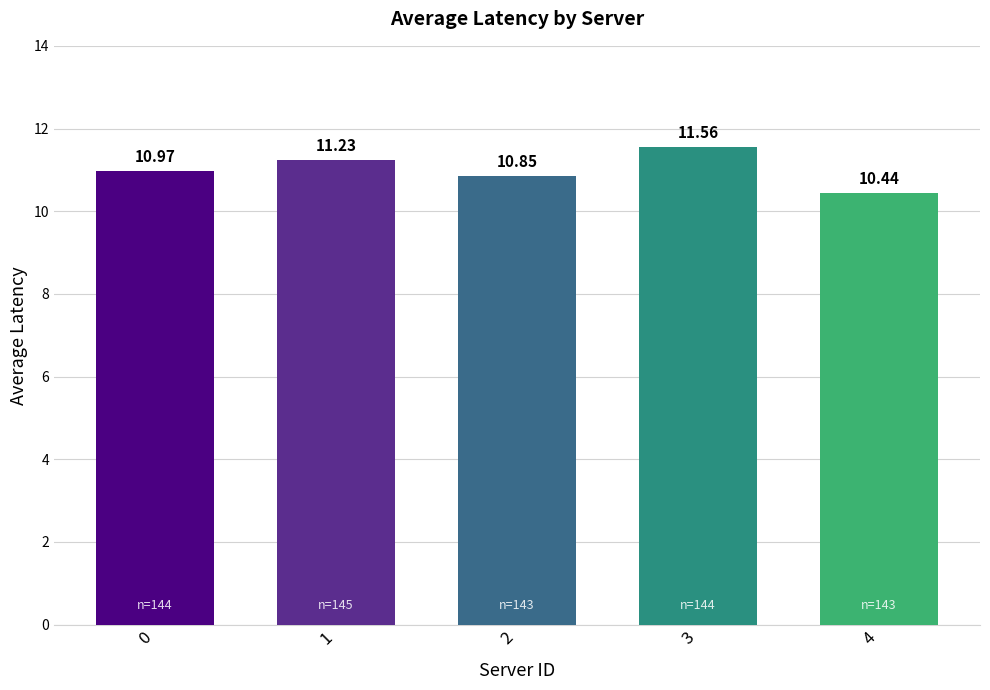

What is the sum of the values at 4 and 0?

21.4